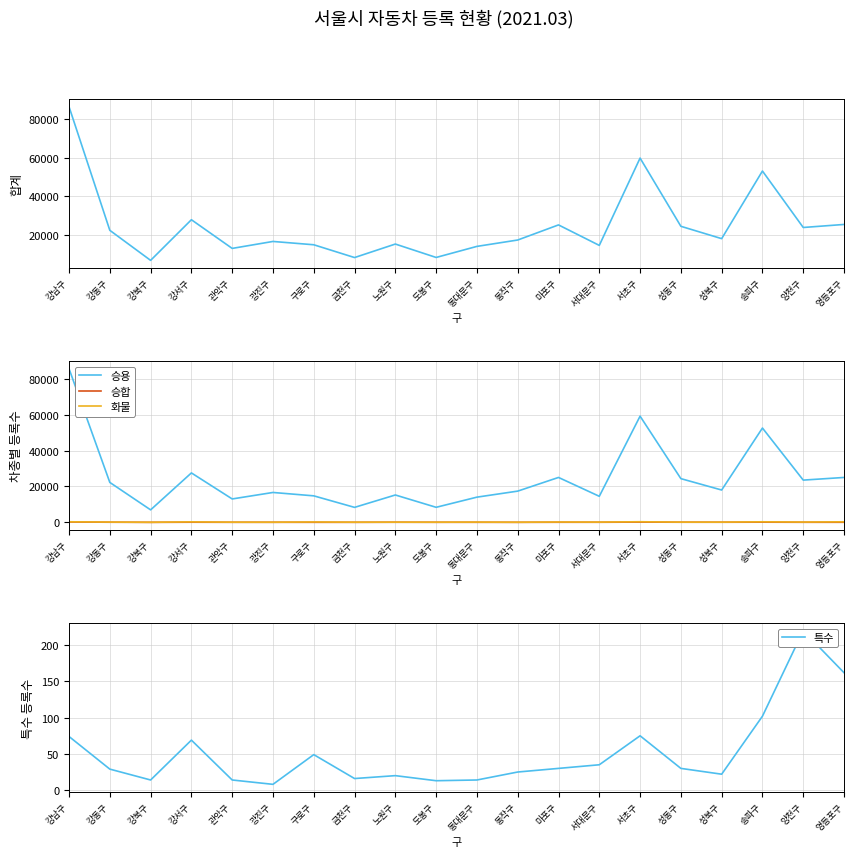

List the series in order of their peak value, lowest first.

특수, 승합, 화물, 승용, 합계